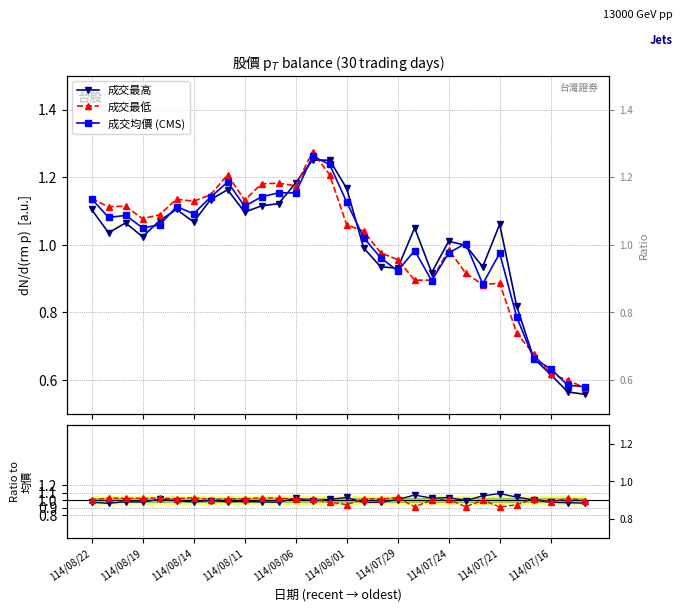

True or false: 成交最低 has more than 2 points higher than both neighbors.

True